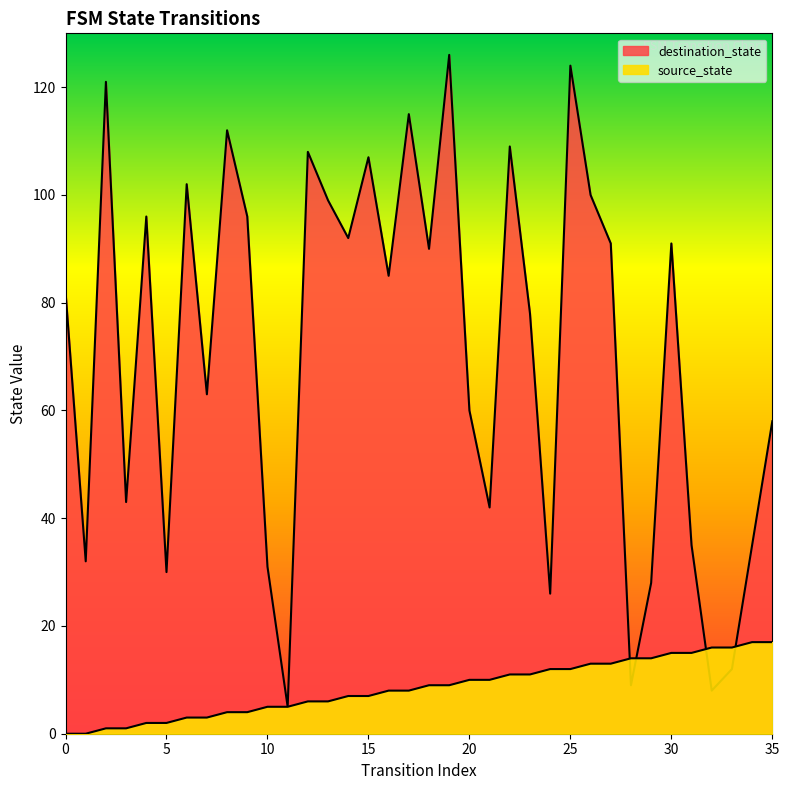

Which series has the largest range (max minus min)?

destination_state